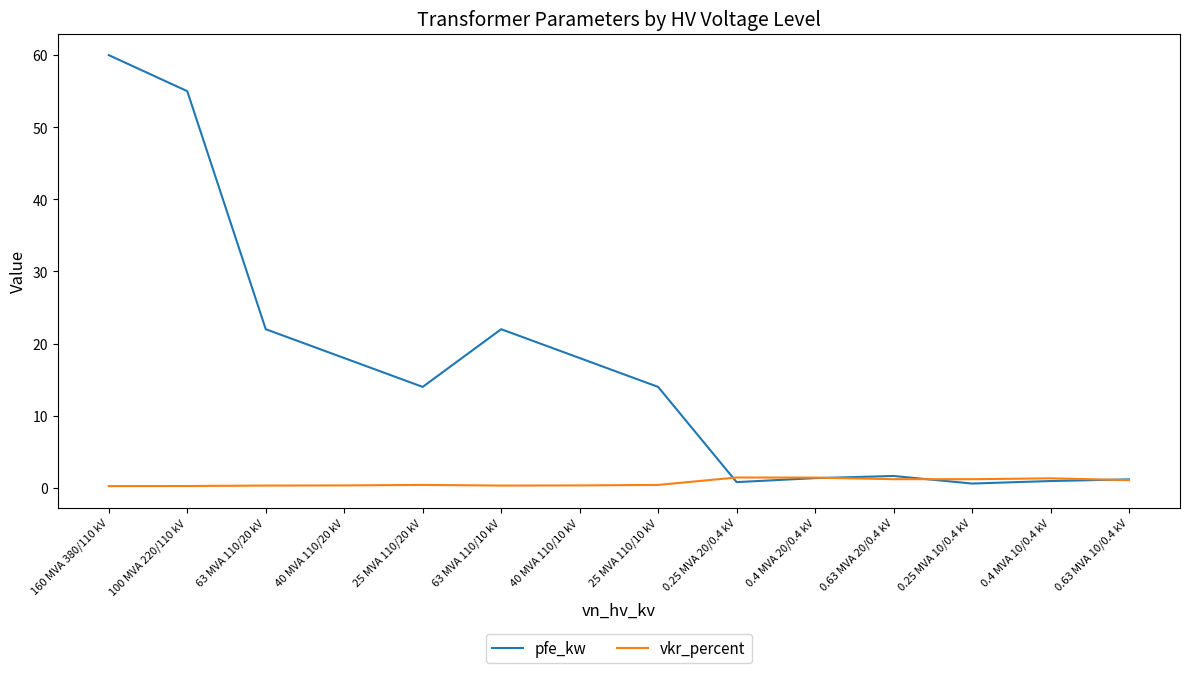

At 0.25 MVA 20/0.4 kV, list the series in order from smallest to largest.

pfe_kw, vkr_percent